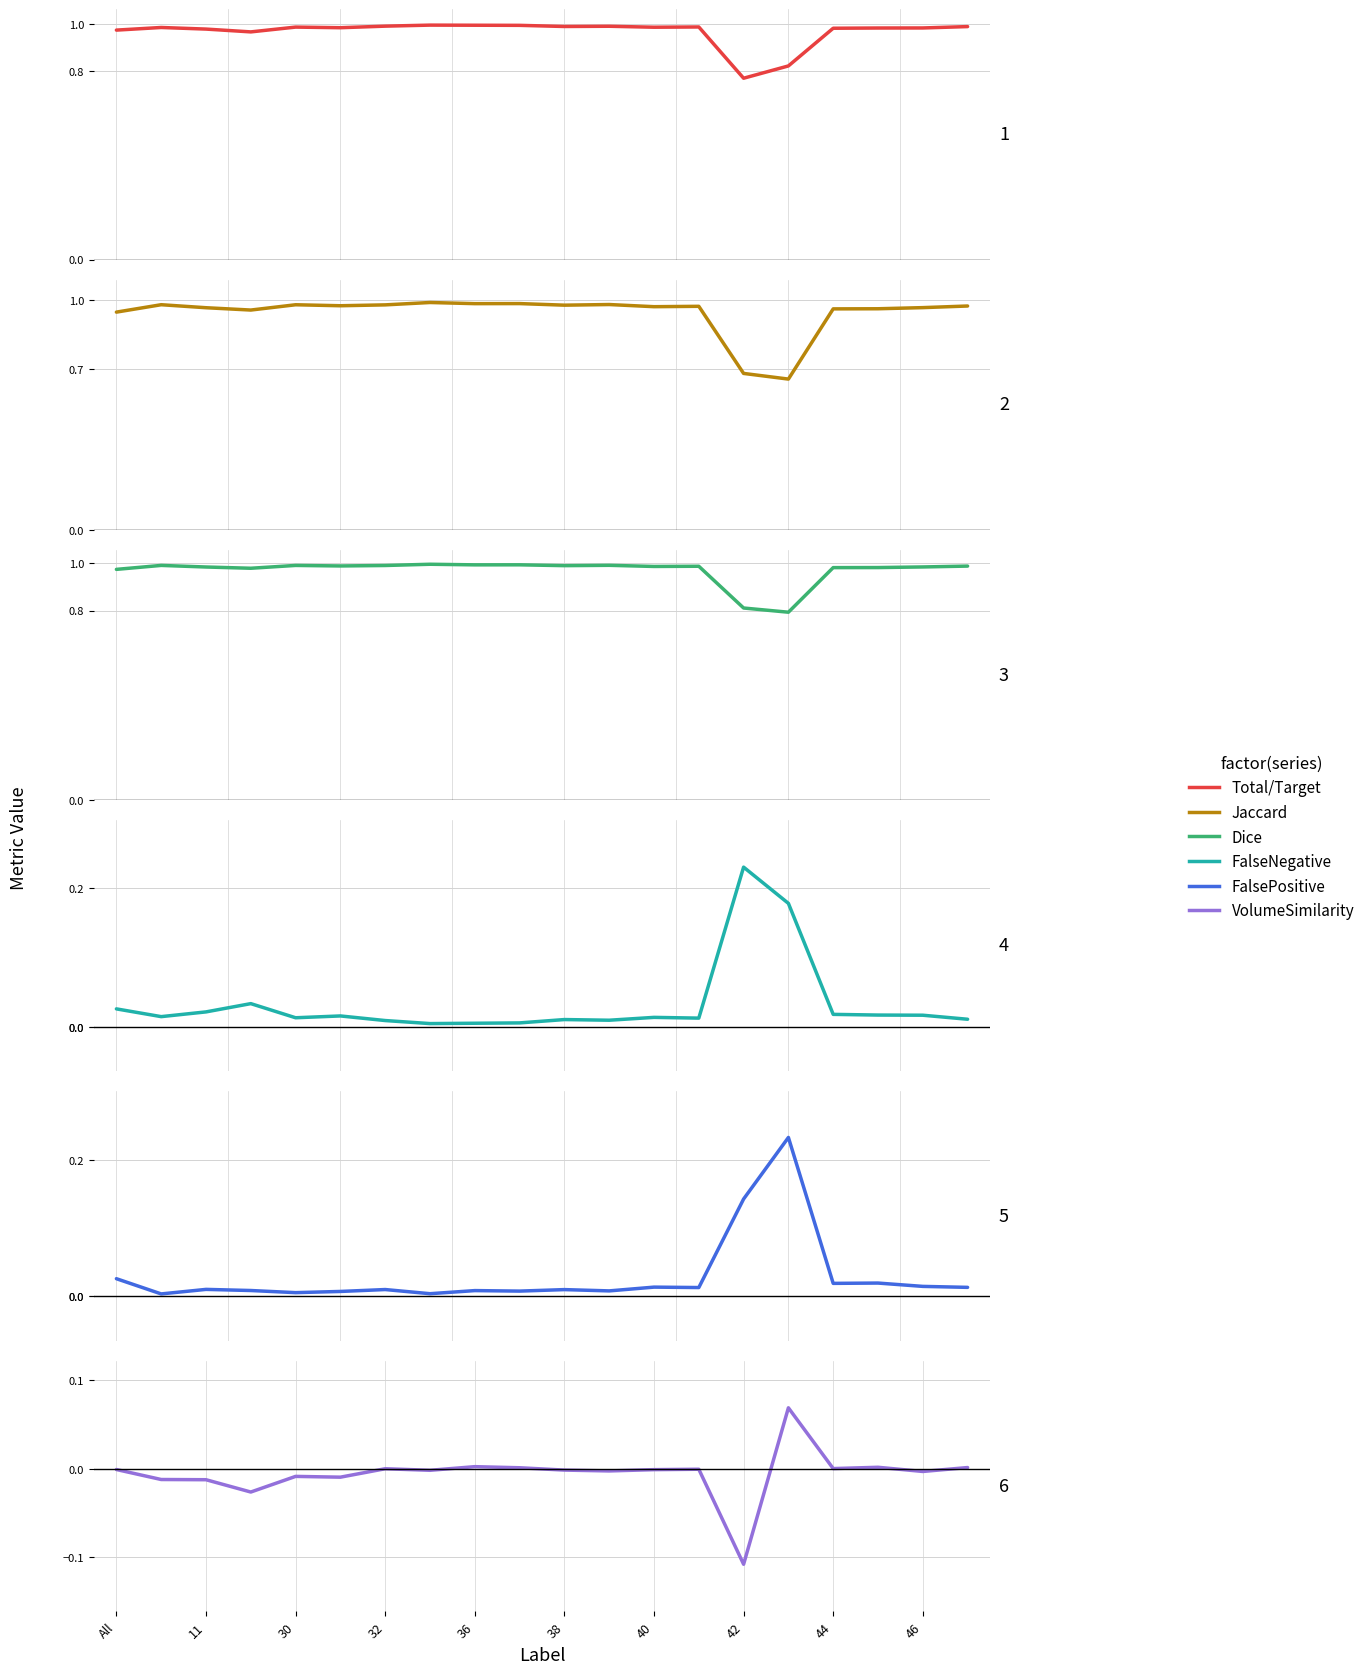

What is the difference between the maximum and minimum values in the Jaccard series?

0.3